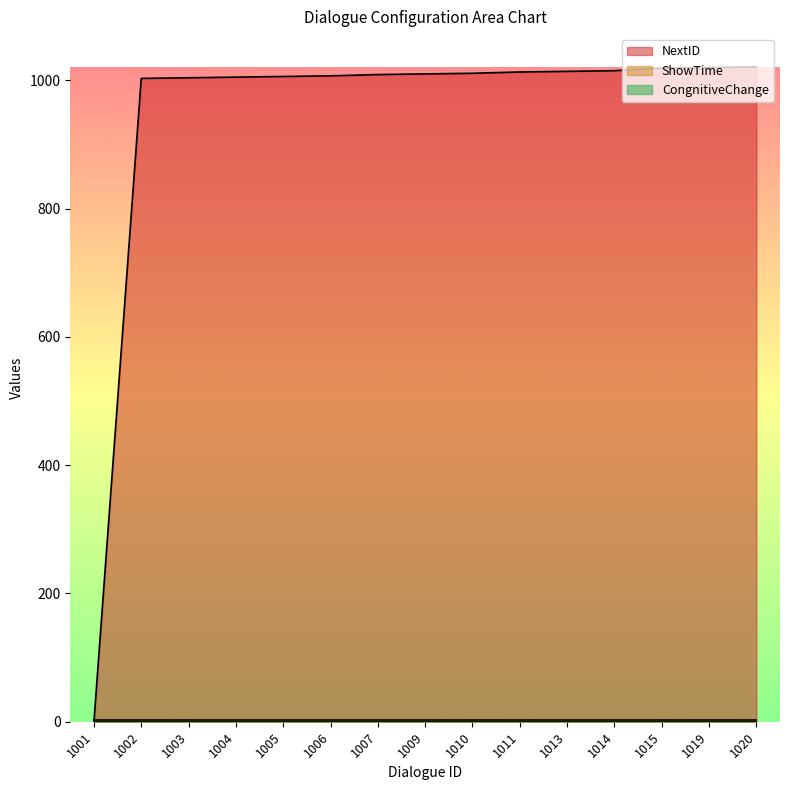

Does the chart display data point markers on the line(s)?

No